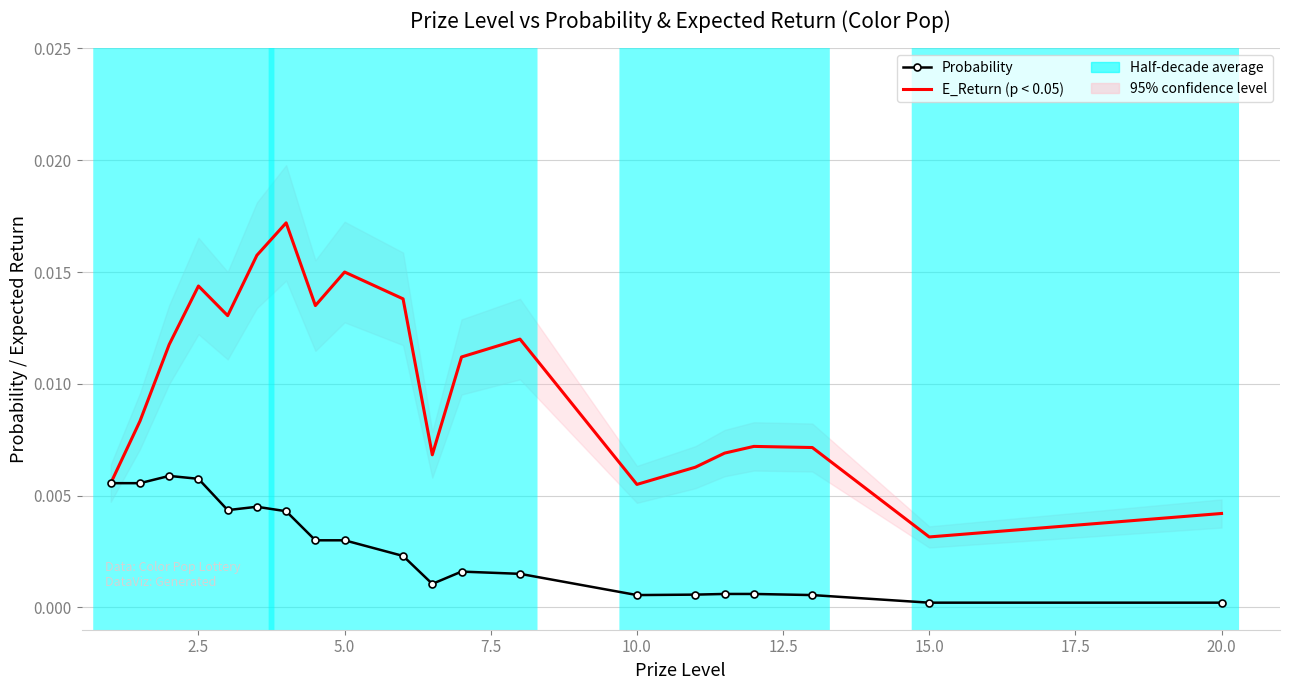

Which series has the largest total across all categories?

E_Return (trend)